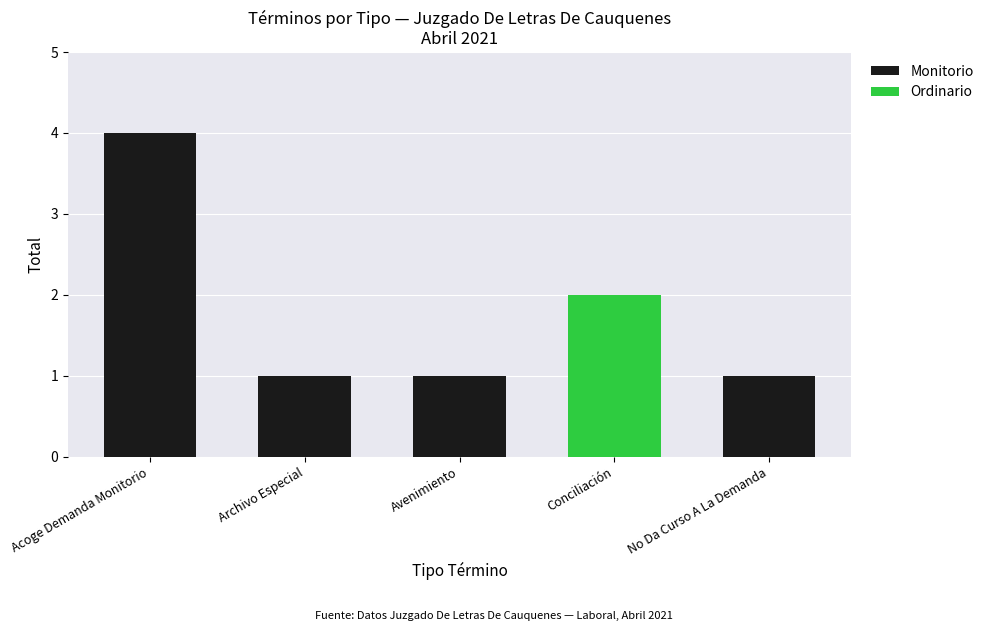

What are all the series names shown in the legend?

Monitorio, Ordinario